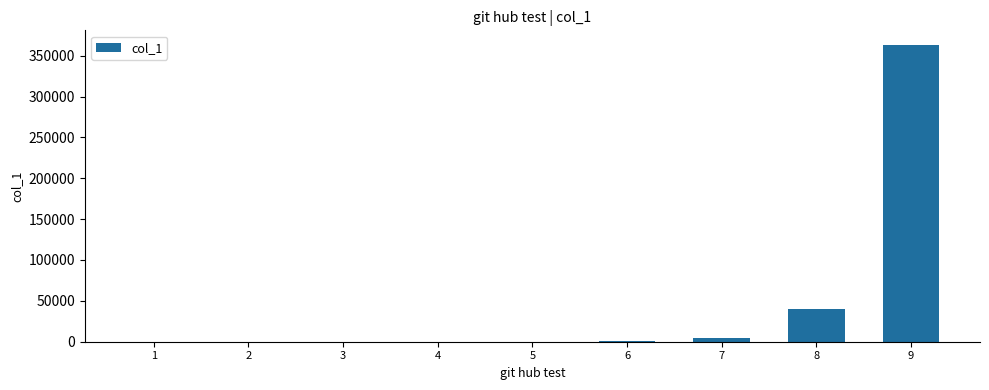

What is the sum of all values?

409113